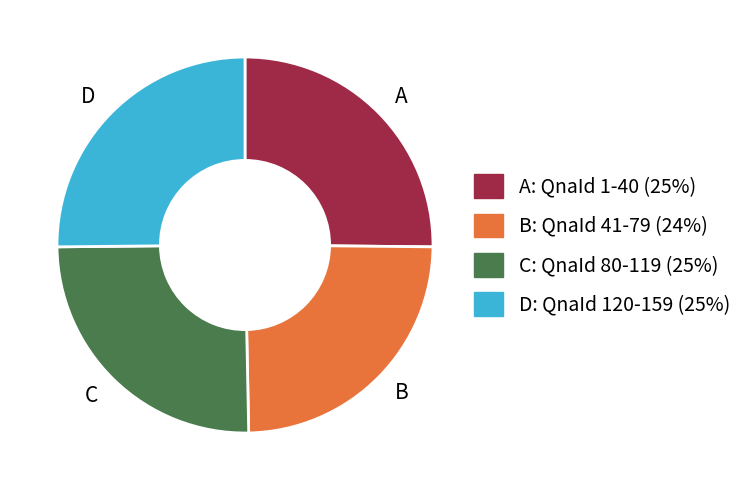

Count the number of slices in the pie.

4